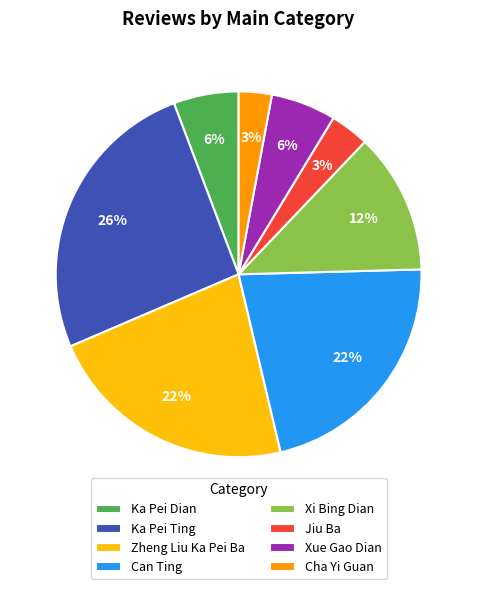

To the nearest percent, what portion does Xue Gao Dian represent?

6%